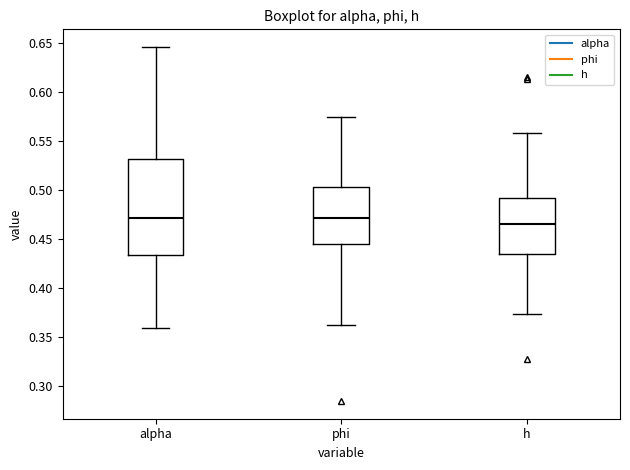

Reading left to right, transcribe this box plot: for each box, give where its median line is, the range the box spans, and where its two whiskers end, as read against the y-axis. The values are not printed on the chart, so give them approximately, as read against the axis.

alpha: median 0.470, box 0.435 to 0.530, whiskers 0.360 to 0.645
phi: median 0.470, box 0.445 to 0.505, whiskers 0.365 to 0.575
h: median 0.465, box 0.435 to 0.490, whiskers 0.375 to 0.560